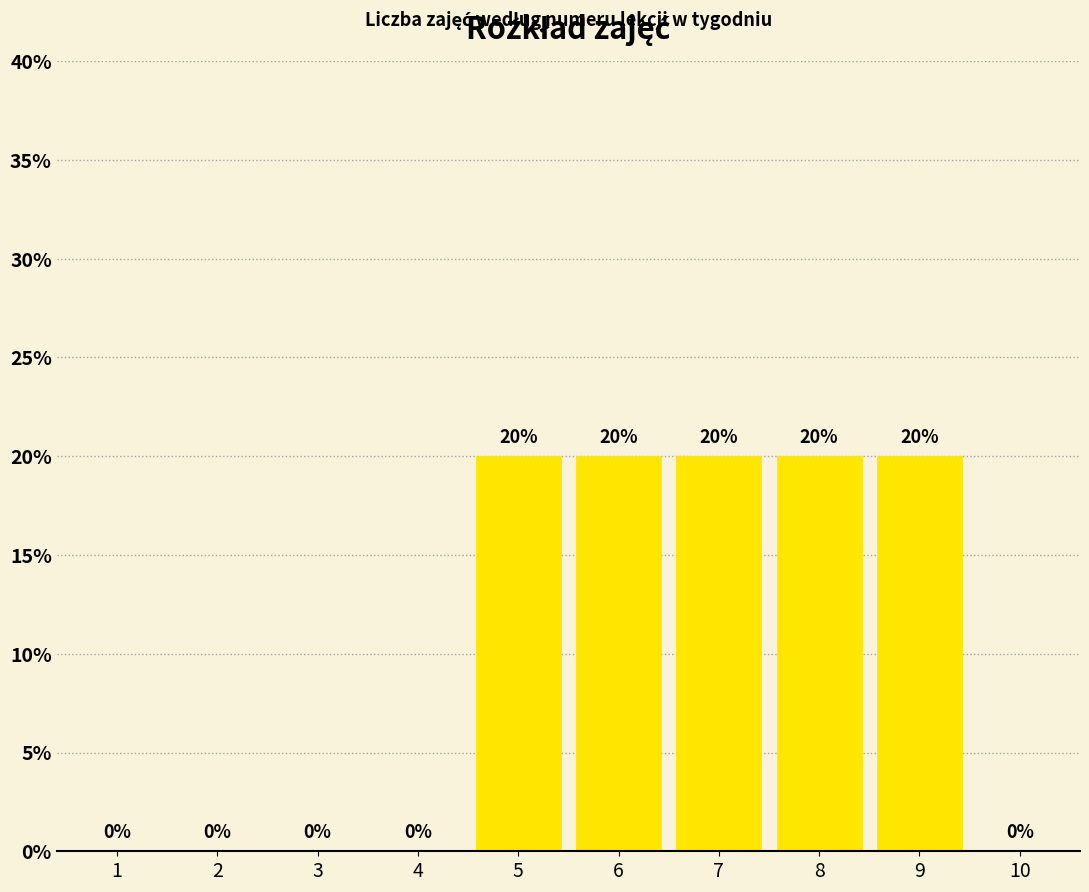

Is it true that the value at 3 is -0.1?

False